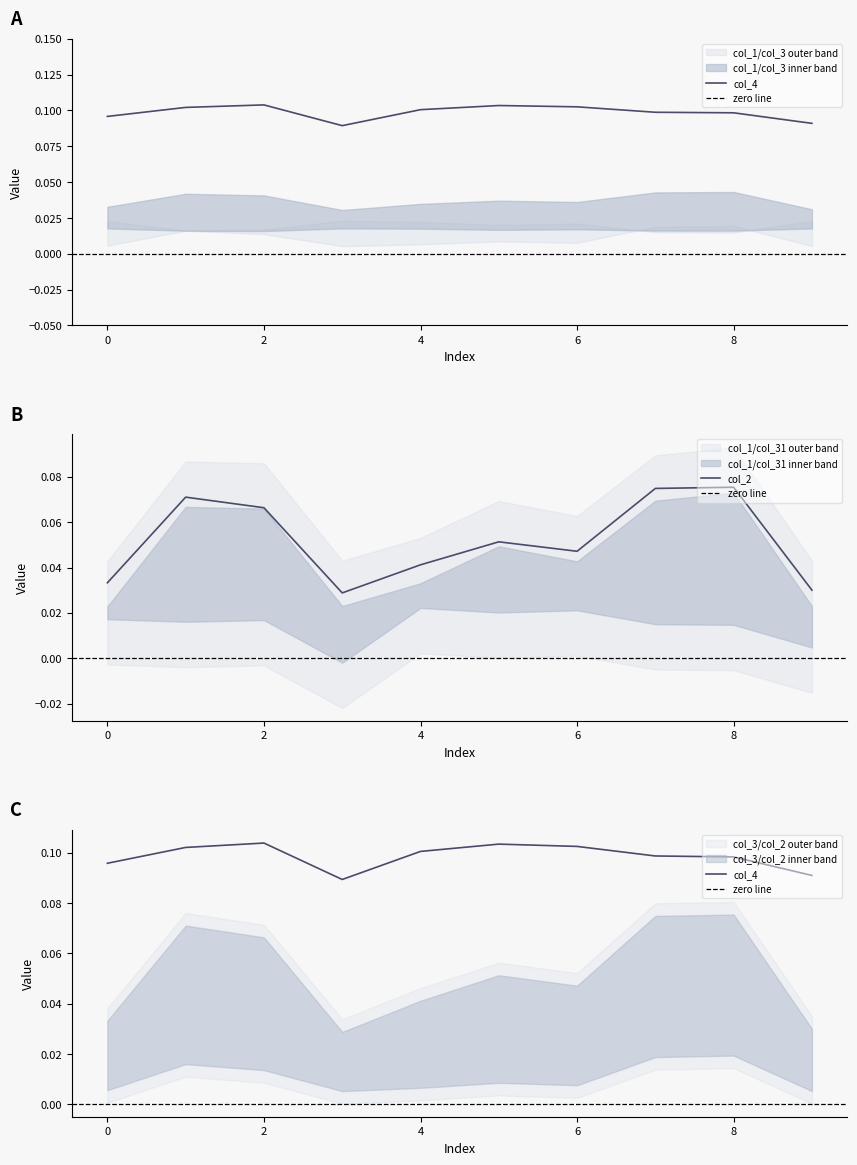

The value of col_2 at 6 is 0.0. True or false?

True